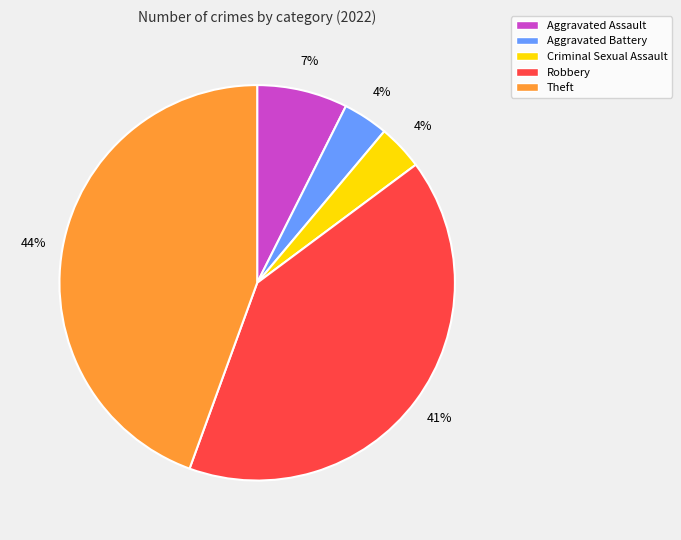

To the nearest percent, what is the average slice percentage?

20%